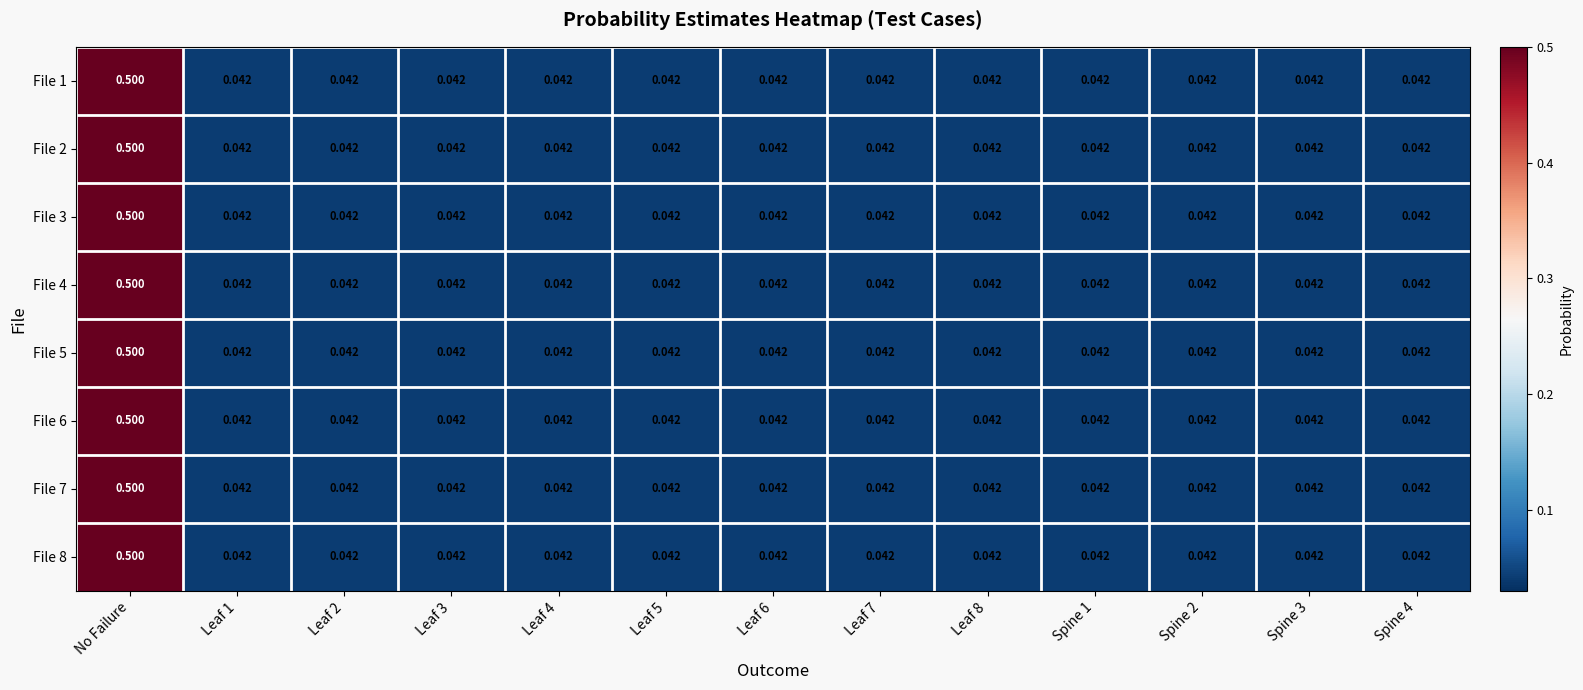

At which label does File 3 reach its peak?

No Failure